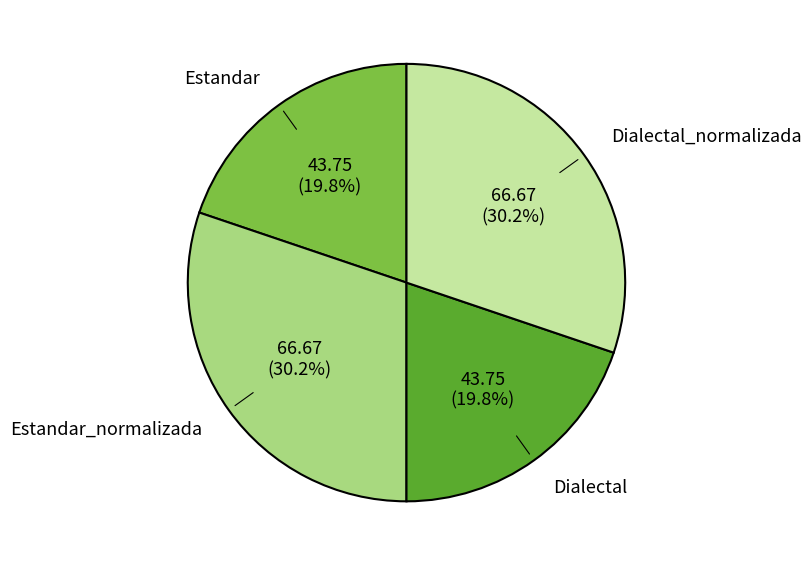

Does Dialectal_normalizada represent more than half of the total?

No